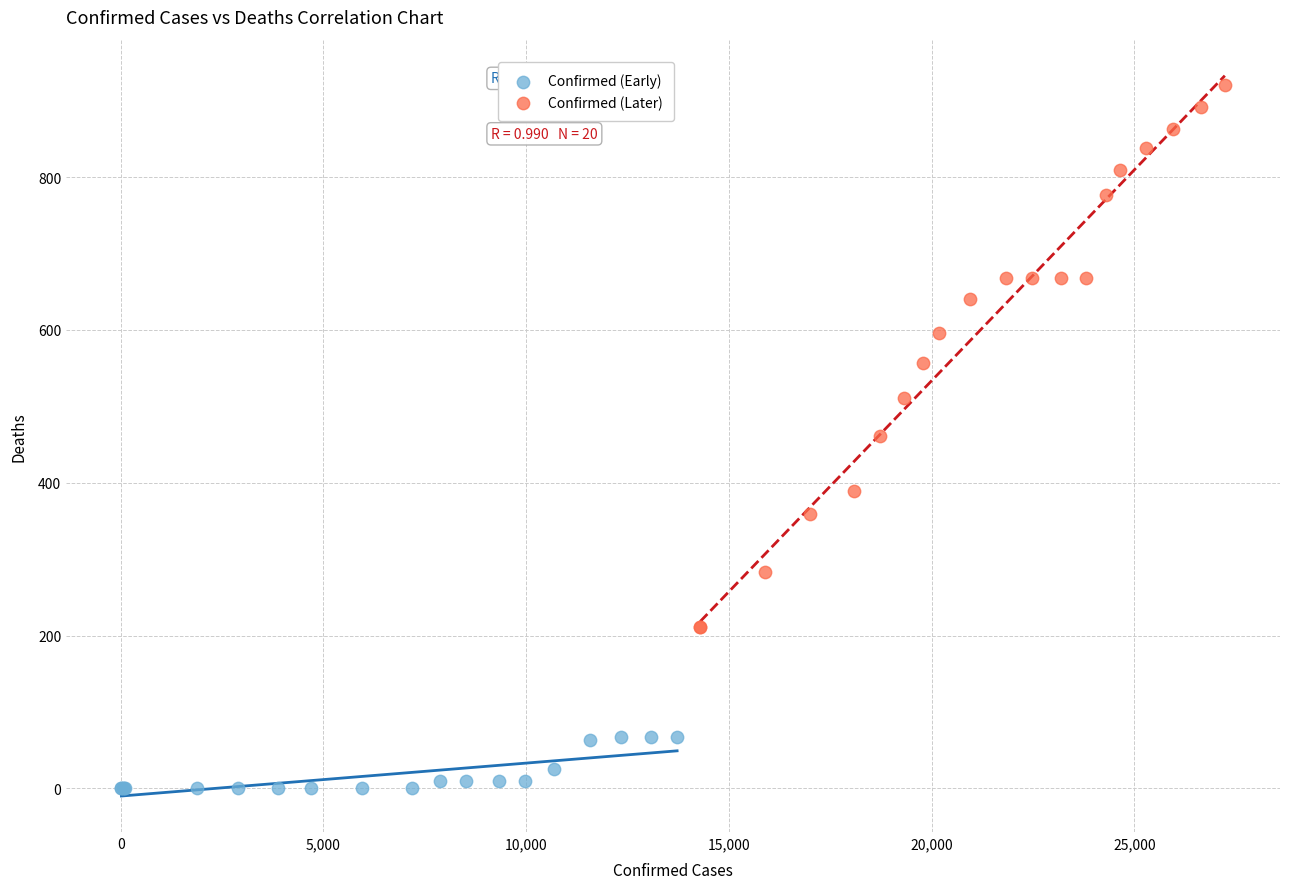

Which series reaches the maximum Y coordinate?

Confirmed (Later)